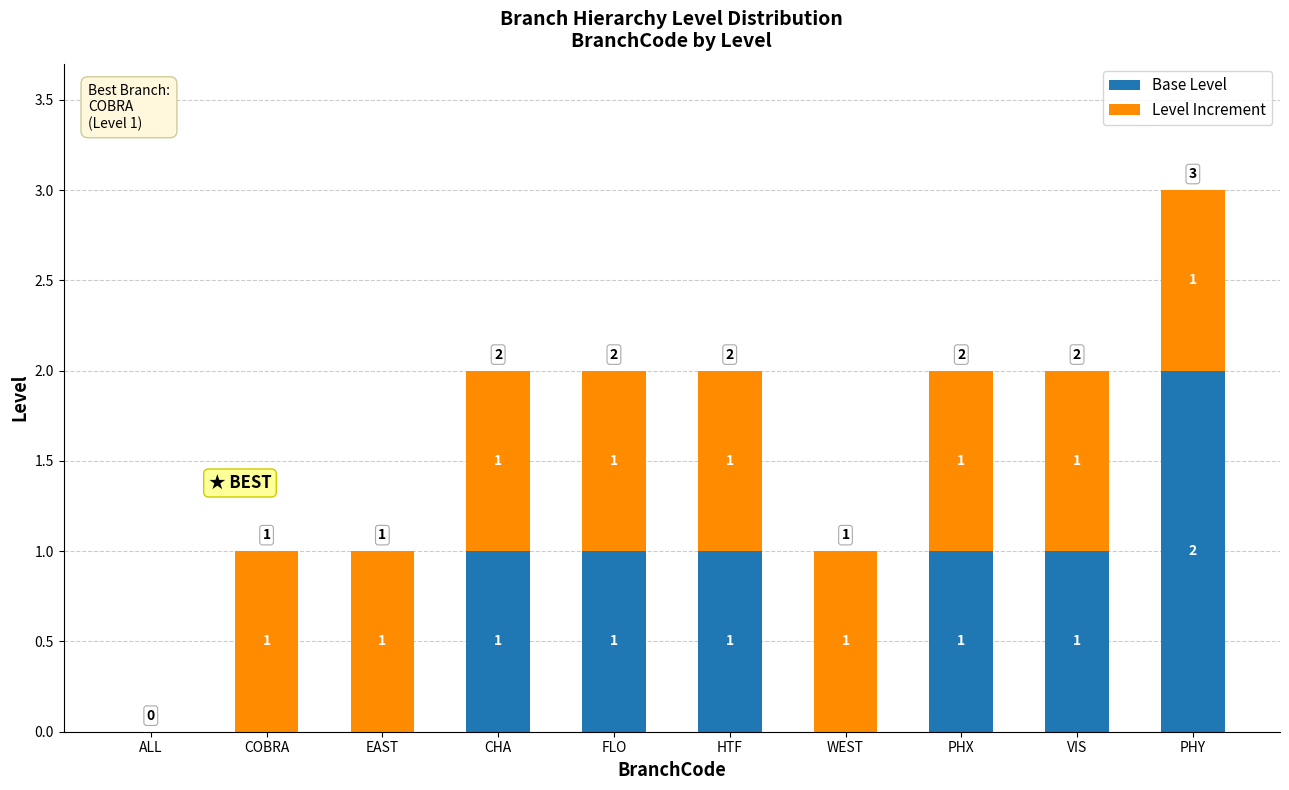

Reading left to right, transcribe the values for Base Level.

ALL=0	COBRA=0	EAST=0	CHA=1	FLO=1	HTF=1	WEST=0	PHX=1	VIS=1	PHY=2